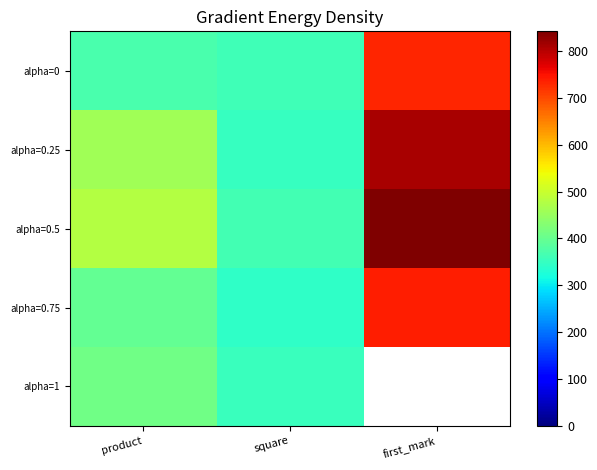

What is the sum of the alpha=0.25 values at first_mark and square?

1162.0